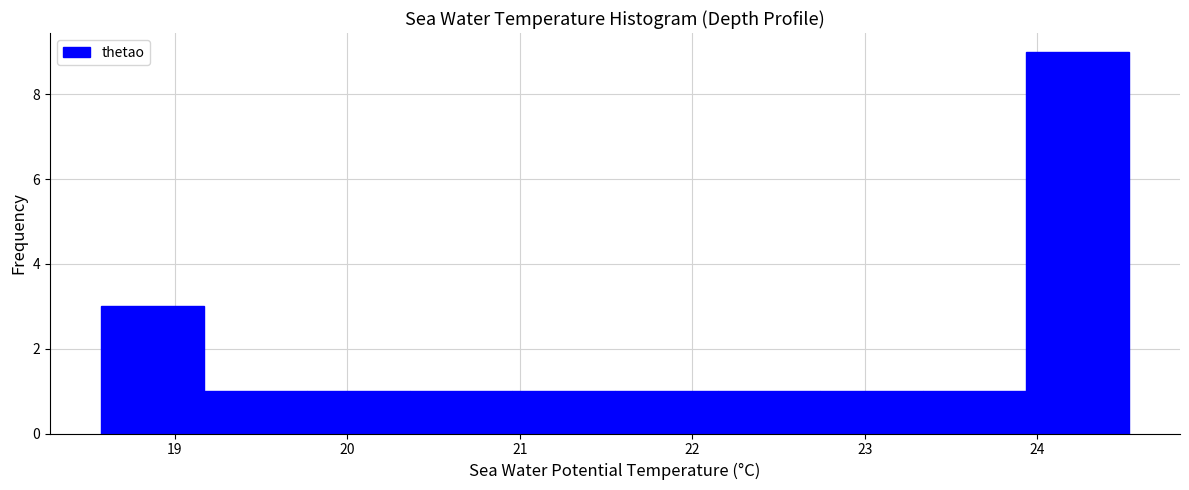

How tall is the bar that spans 18.6 to 19.2 on the x-axis? Neither the bar edges nor the heights are printed on the chart, so give them approximately, as read against the axes.

3